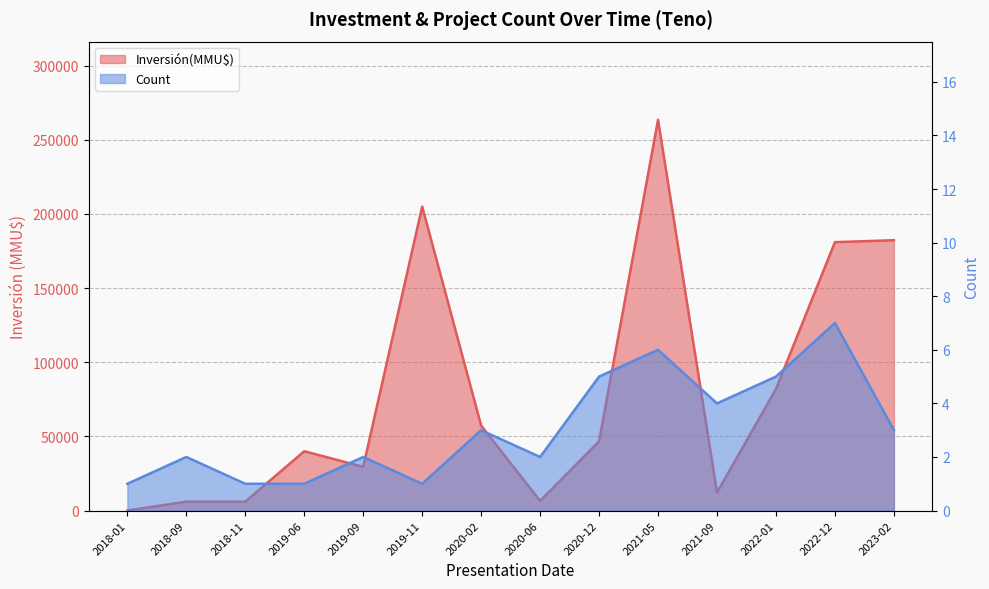

What are all the series names shown in the legend?

Count, Inversión(MMU$)